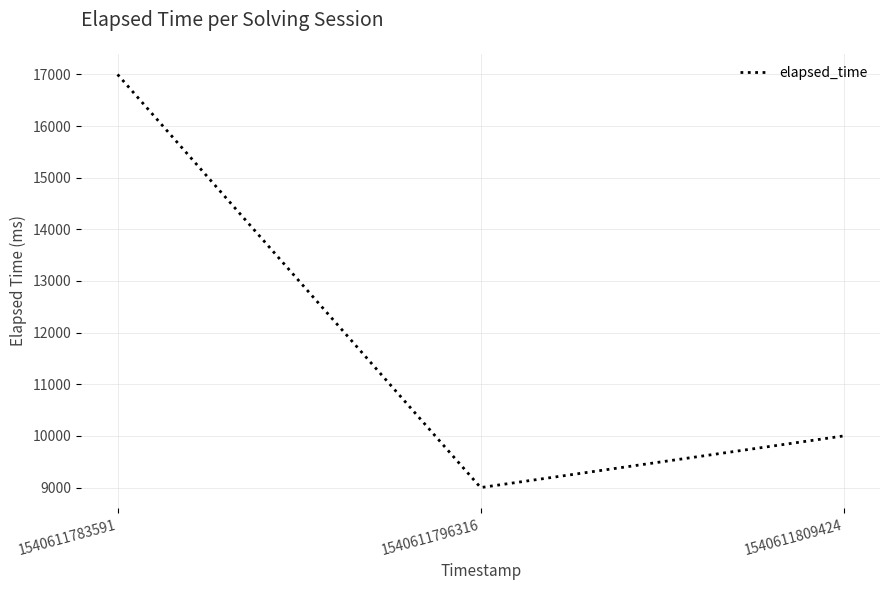

What is the sum of the values at 1540611809424 and 1540611783591?

27000